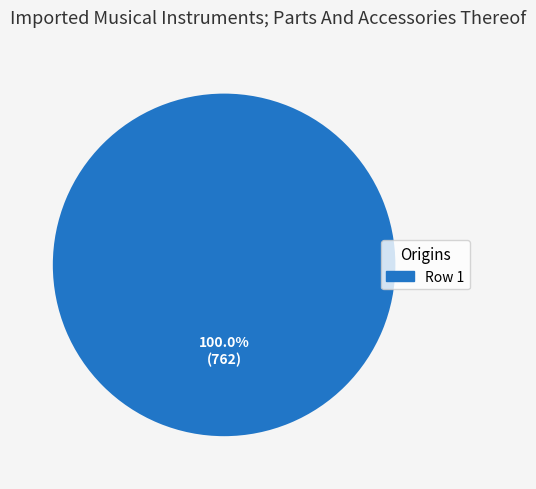

Does any single category account for the majority?

Yes